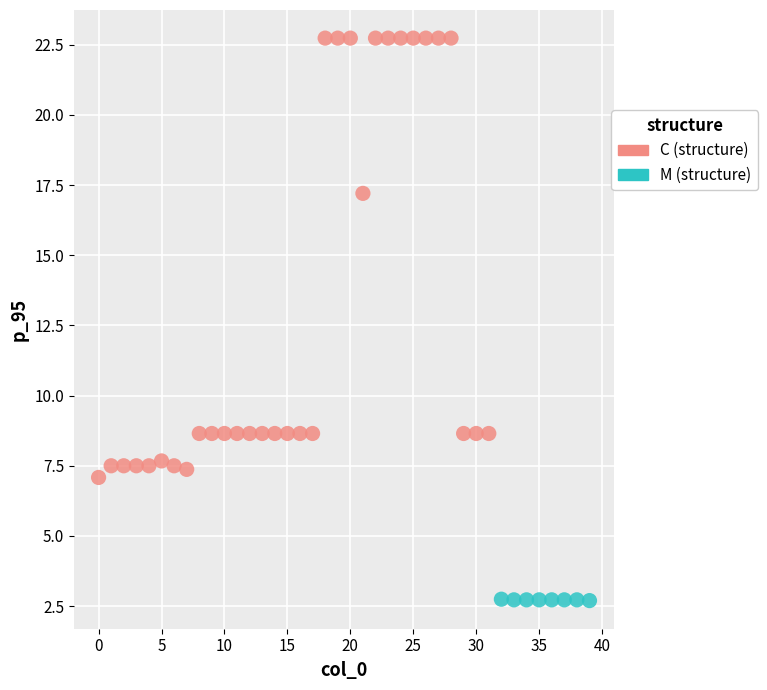

Which series reaches the maximum Y coordinate?

C (structure)